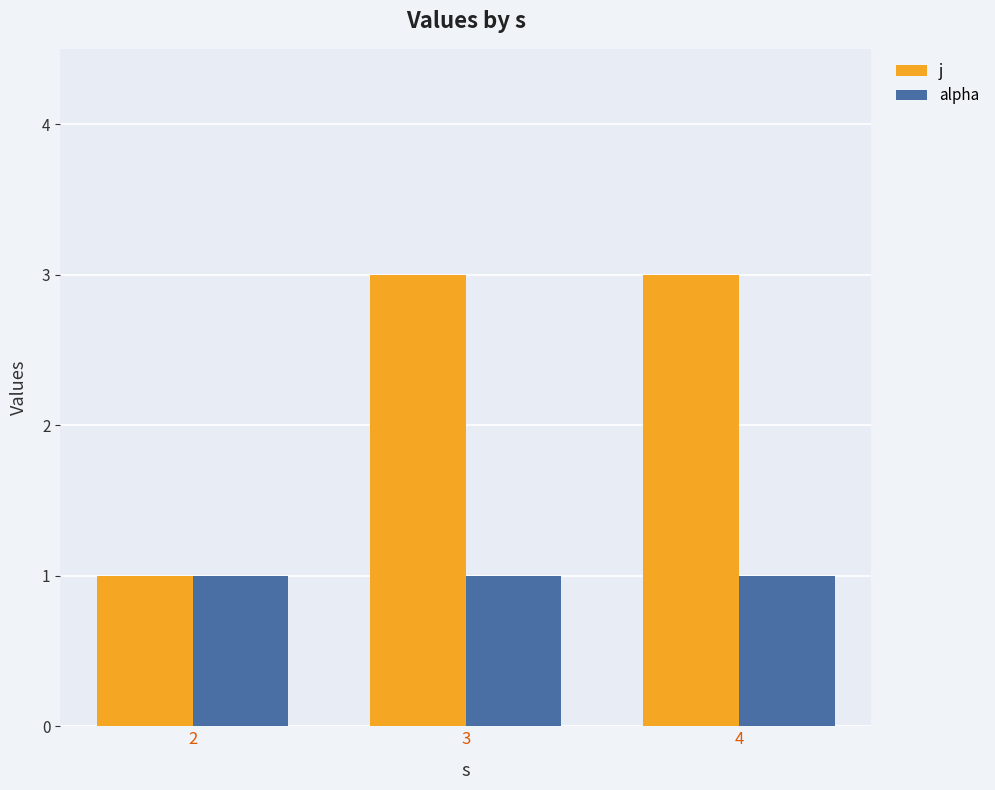

What is the minimum value shown in the chart?

1